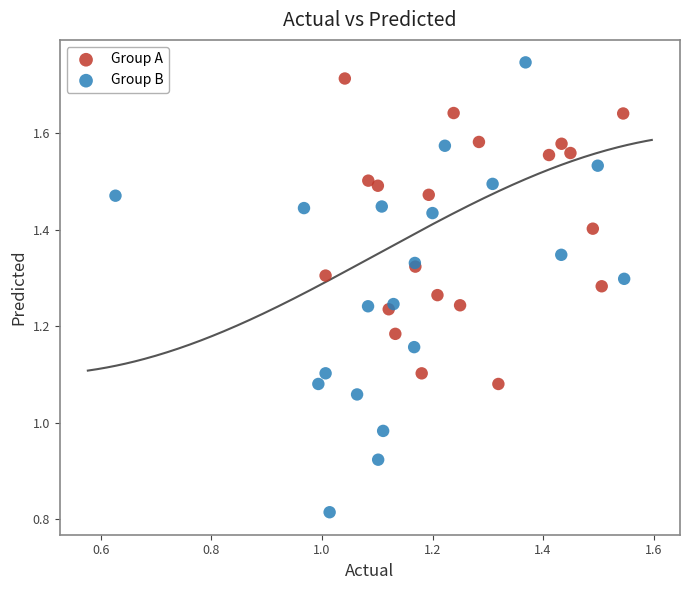

Which series contains the lowest Y value?

Group B